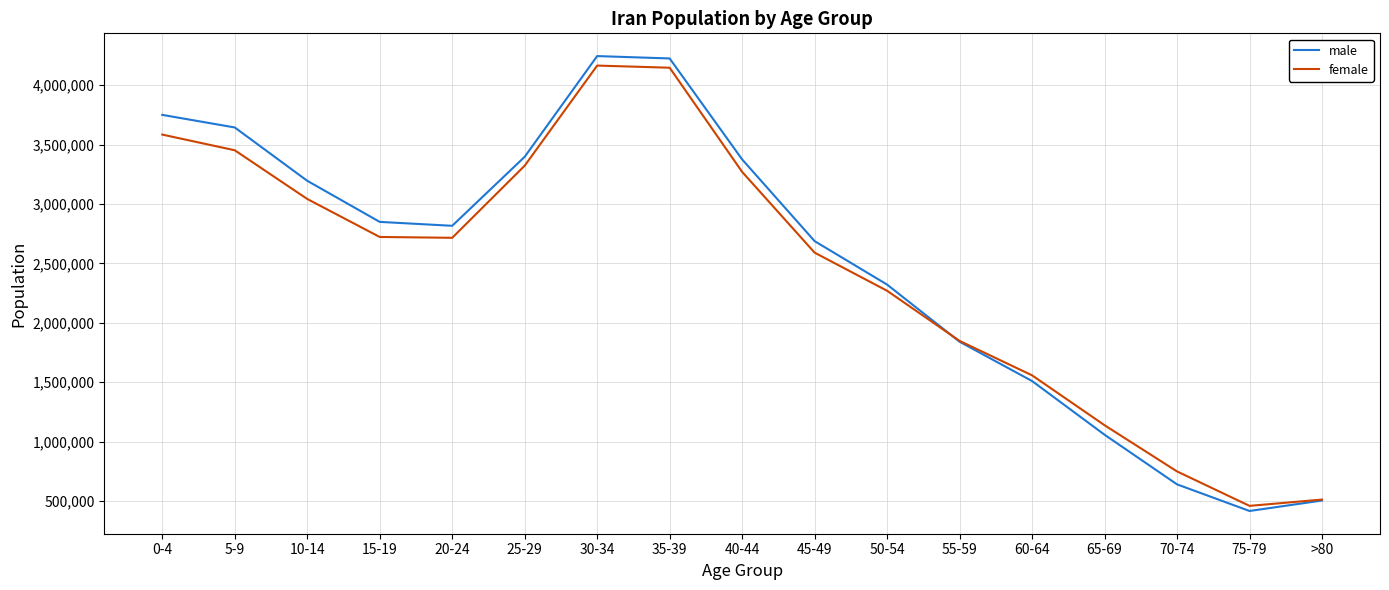

What is the sum of all male values?

42484000